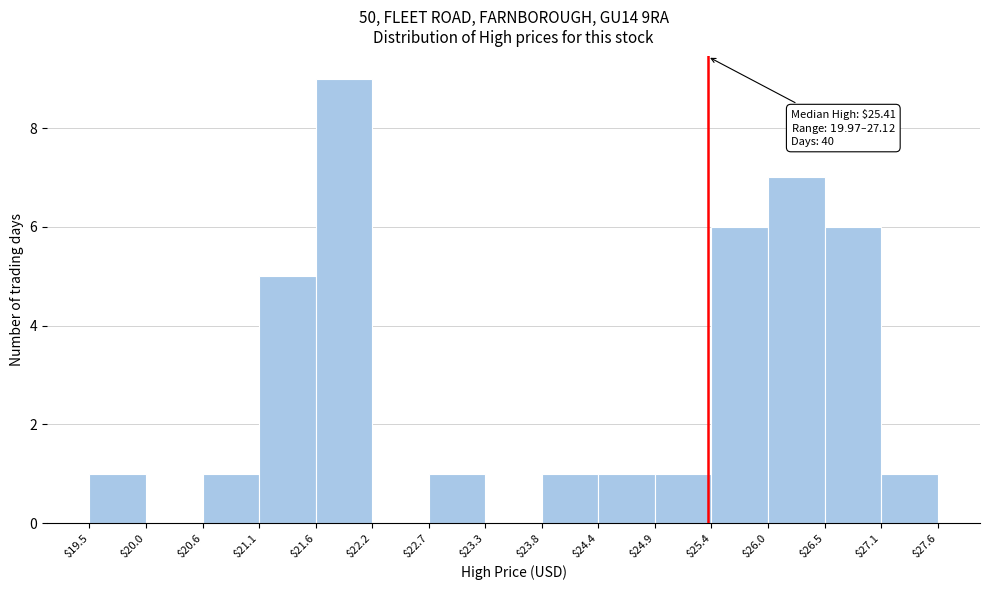

Which range on the x-axis has the tallest bar?

$21.6 to $22.2